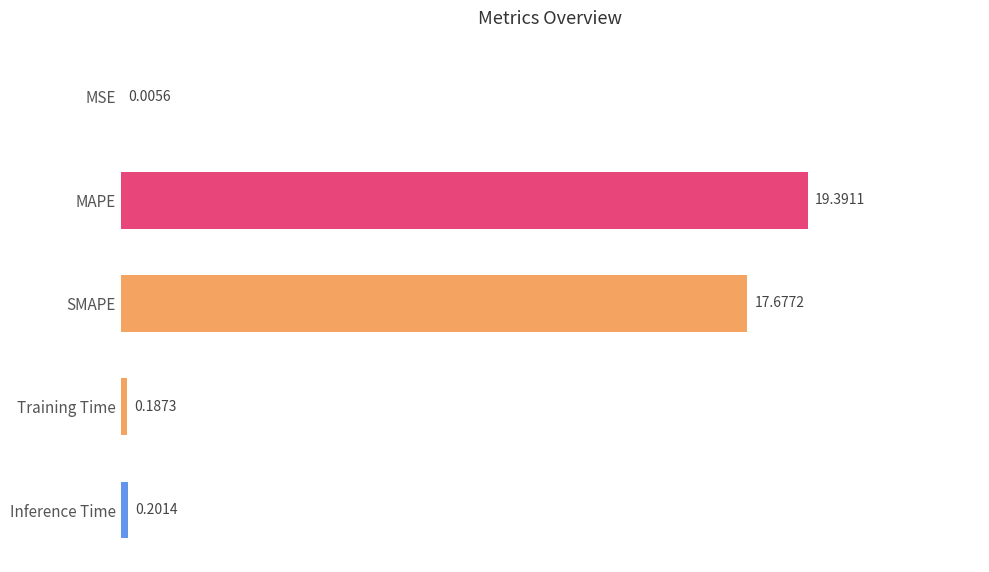

What is the sum of the values at Training Time and MAPE?

19.6